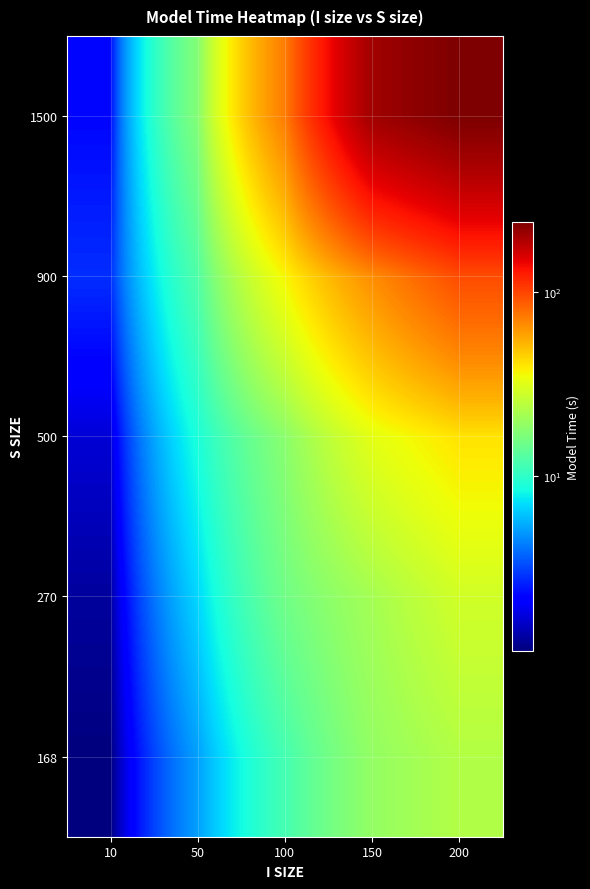

Which series has the largest range (max minus min)?

1500